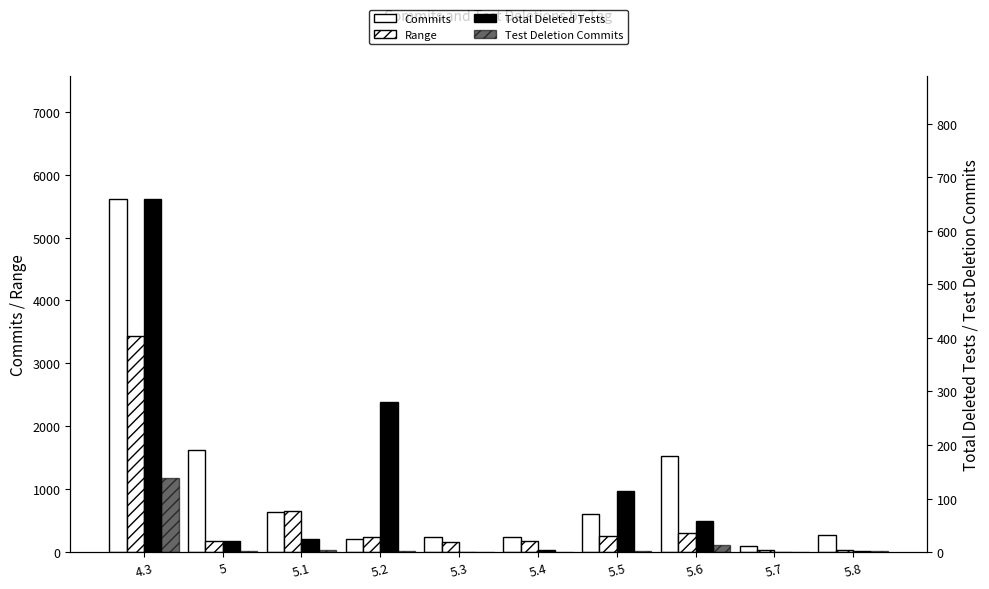

What is the total value across all series at 5.7?

122